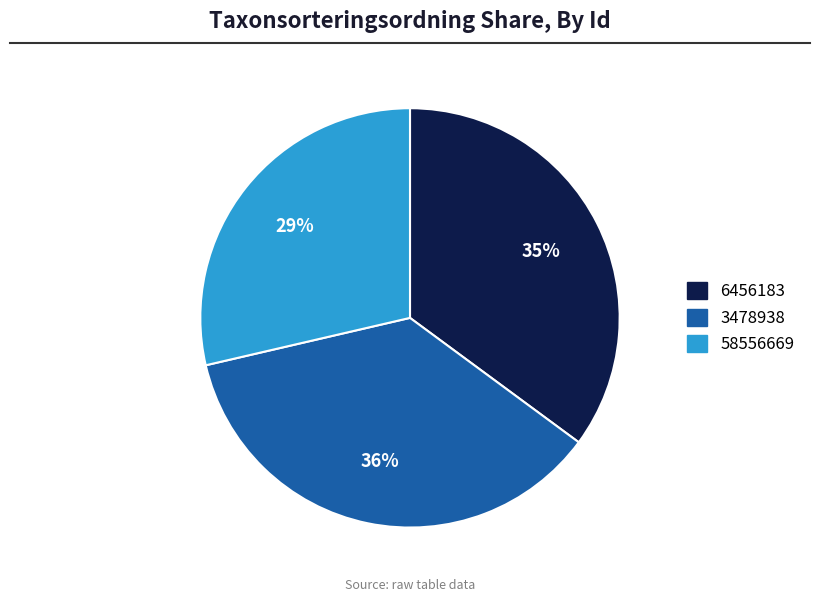

To the nearest percent, what is the difference between the 6456183 and 3478938 slice percentages?

1%